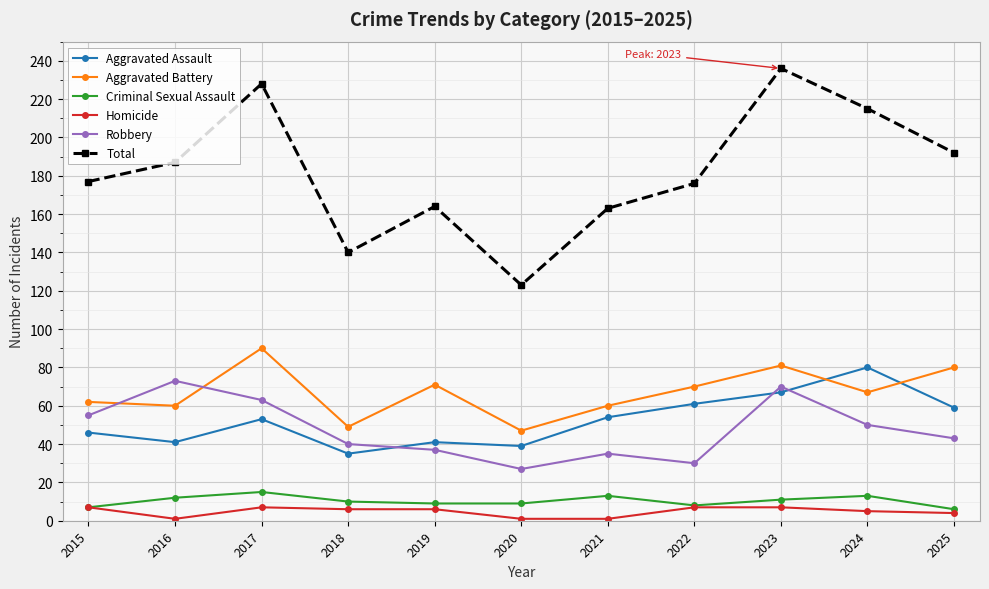

Reading right to left, what are all the values shown in this chart?

Aggravated Assault: 2025=59	2024=80	2023=67	2022=61	2021=54	2020=39	2019=41	2018=35	2017=53	2016=41	2015=46
Aggravated Battery: 2025=80	2024=67	2023=81	2022=70	2021=60	2020=47	2019=71	2018=49	2017=90	2016=60	2015=62
Criminal Sexual Assault: 2025=6	2024=13	2023=11	2022=8	2021=13	2020=9	2019=9	2018=10	2017=15	2016=12	2015=7
Homicide: 2025=4	2024=5	2023=7	2022=7	2021=1	2020=1	2019=6	2018=6	2017=7	2016=1	2015=7
Robbery: 2025=43	2024=50	2023=70	2022=30	2021=35	2020=27	2019=37	2018=40	2017=63	2016=73	2015=55
Total: 2025=192	2024=215	2023=236	2022=176	2021=163	2020=123	2019=164	2018=140	2017=228	2016=187	2015=177